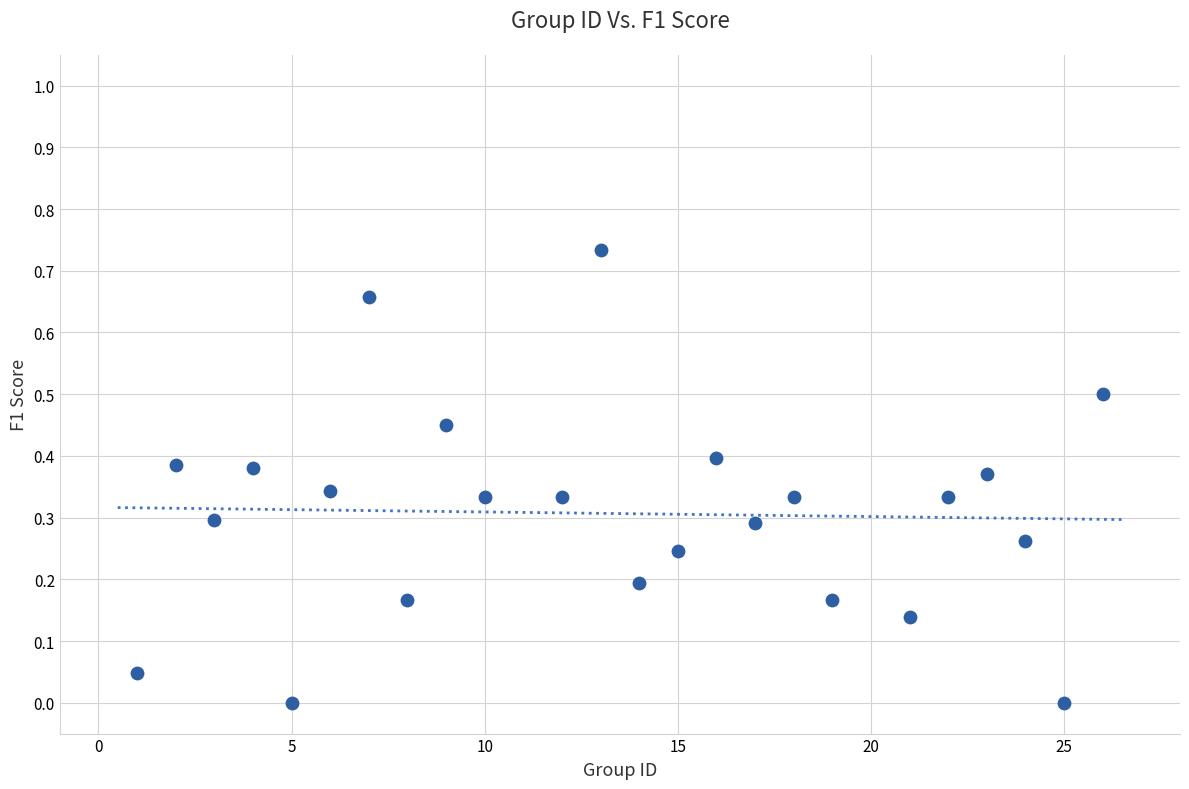

What is the range of X values (max minus min)?

25.0